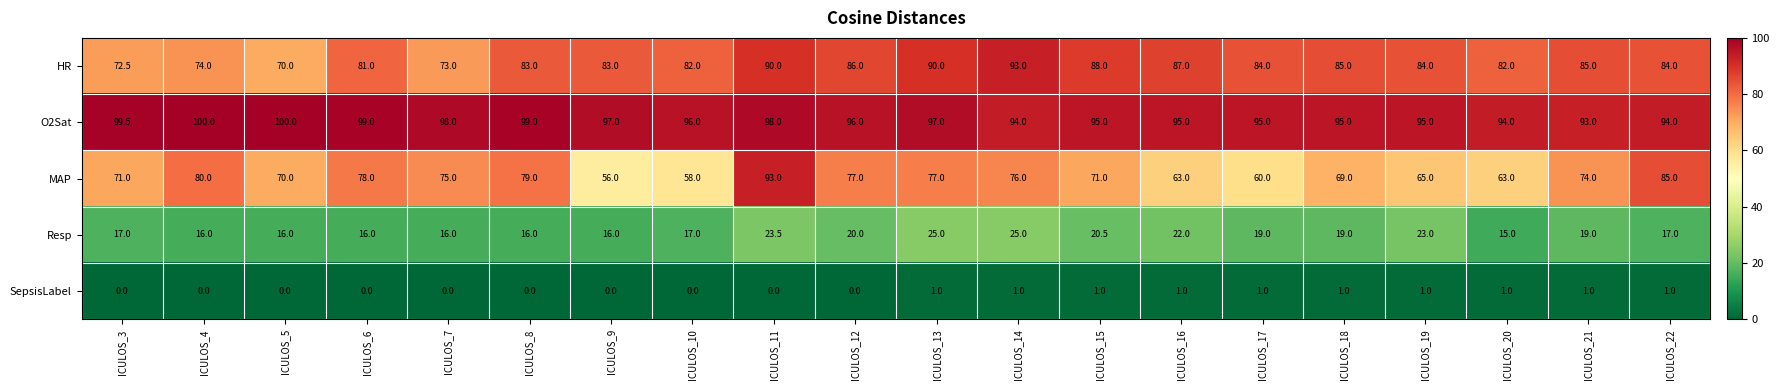

What is the lowest value of the Resp series?

15.0